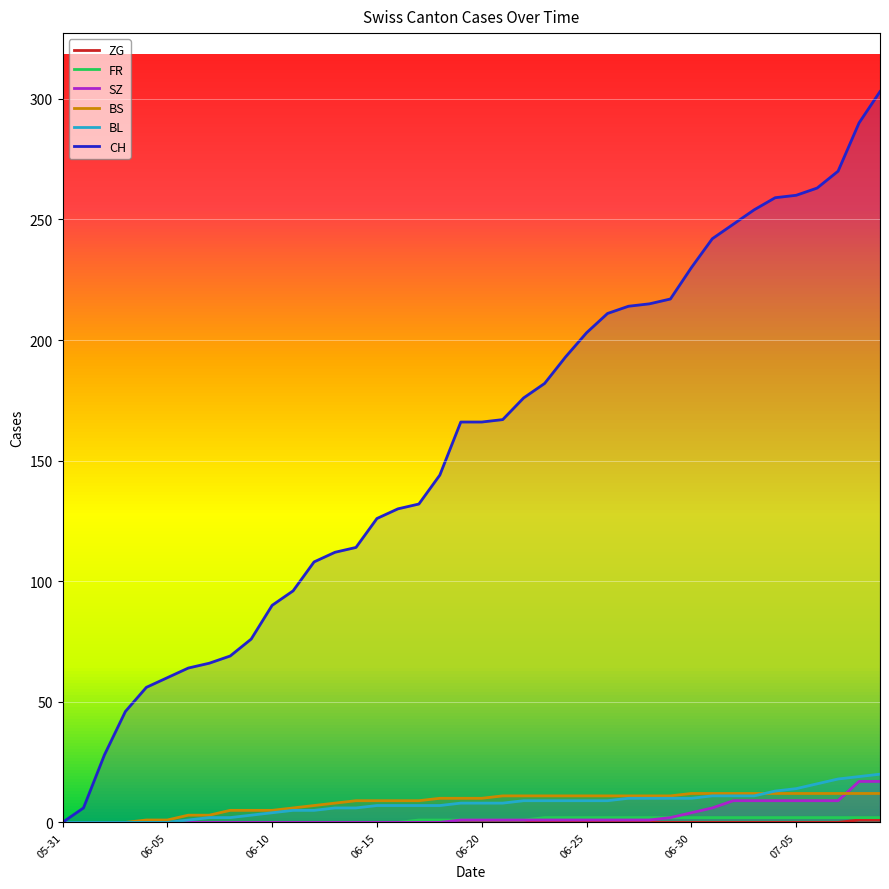

What is the spread (max minus min) of values at 22?

176